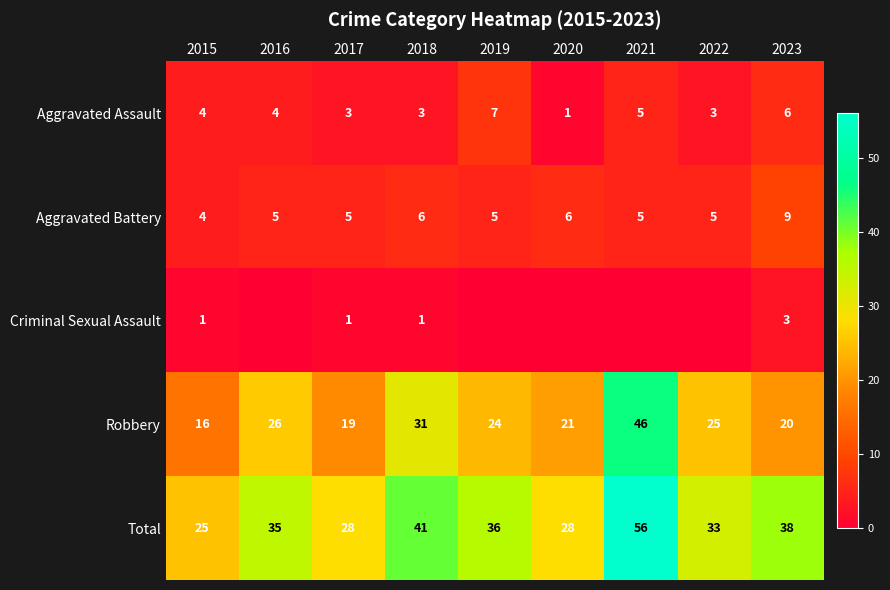

How many Aggravated Battery values are between 5 and 6?

7